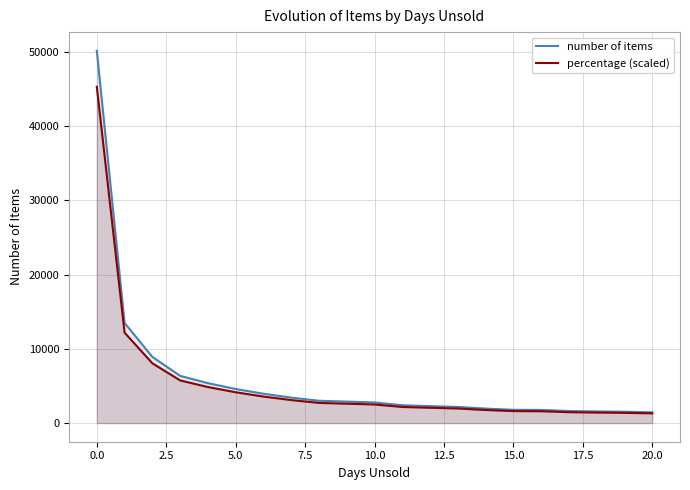

True or false: number of items has more than 1 points higher than both neighbors.

False